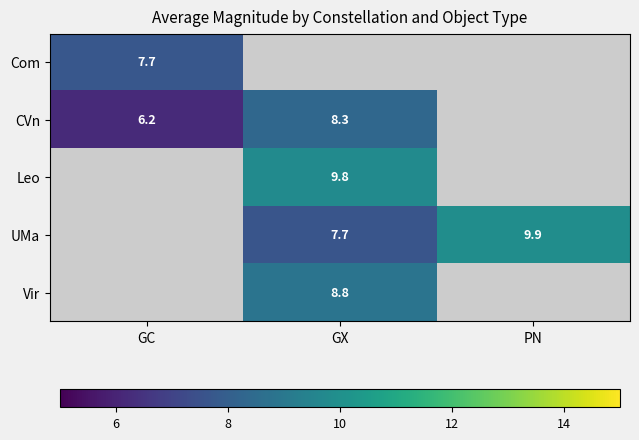

Is it true that UMa equals 7.7 at GX?

True